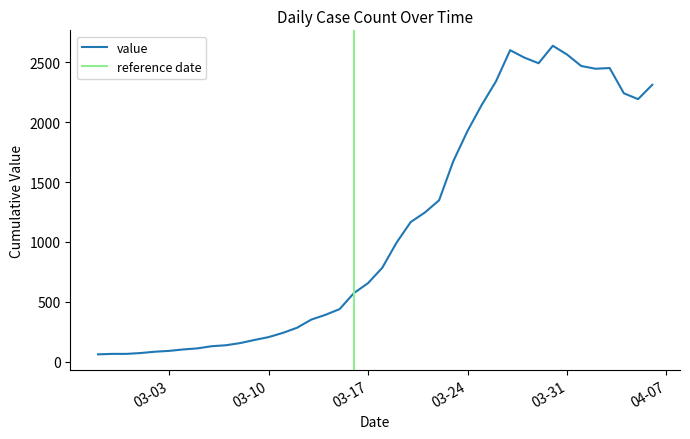

Does the chart have visible grid lines?

No